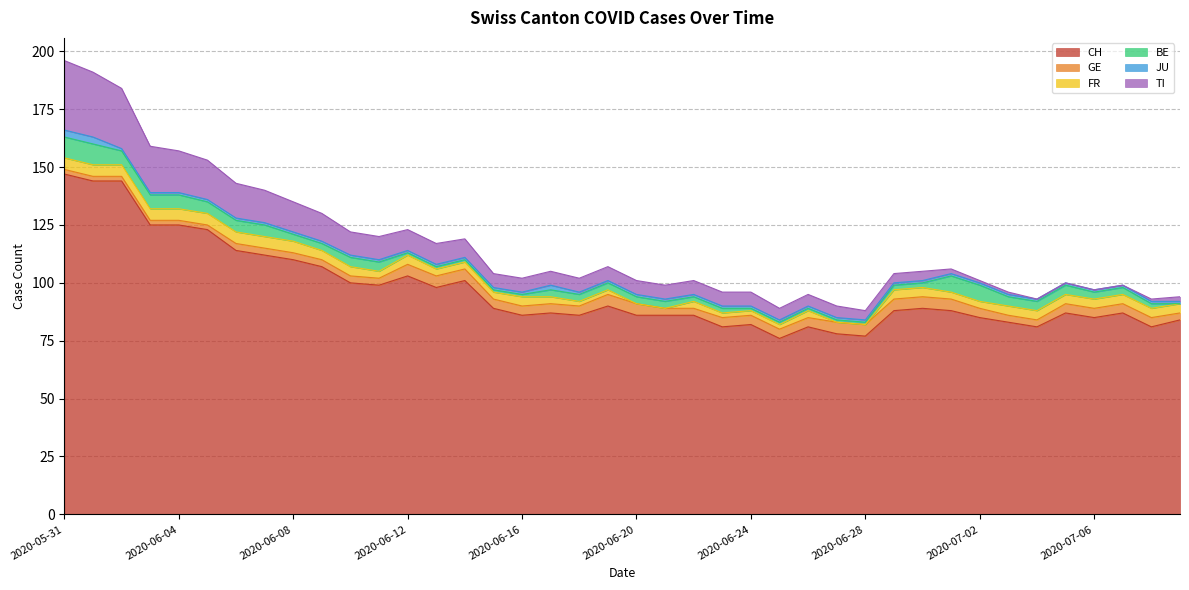

True or false: TI has a value of 14 at 2020-06-01.

False